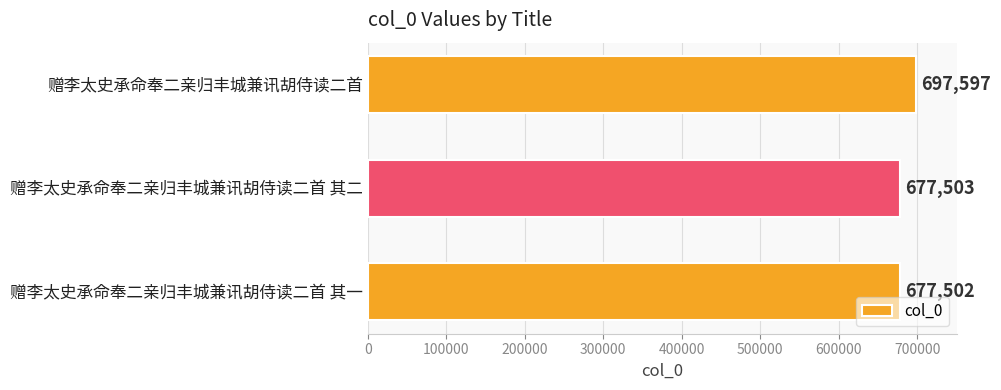

Reading bottom to top, transcribe all the data shown in this chart.

赠李太史承命奉二亲归丰城兼讯胡侍读二首 其一=677502	赠李太史承命奉二亲归丰城兼讯胡侍读二首 其二=677503	赠李太史承命奉二亲归丰城兼讯胡侍读二首=697597